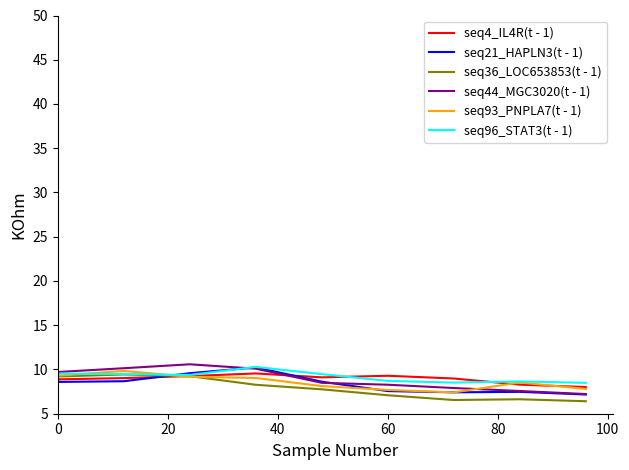

What is the difference between the second highest and second lowest values in the seq96_STAT3(t - 1) series?

1.0